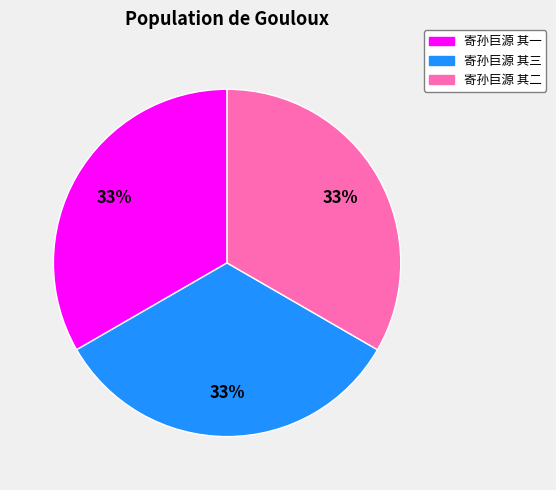

How many segments does this pie chart have?

3